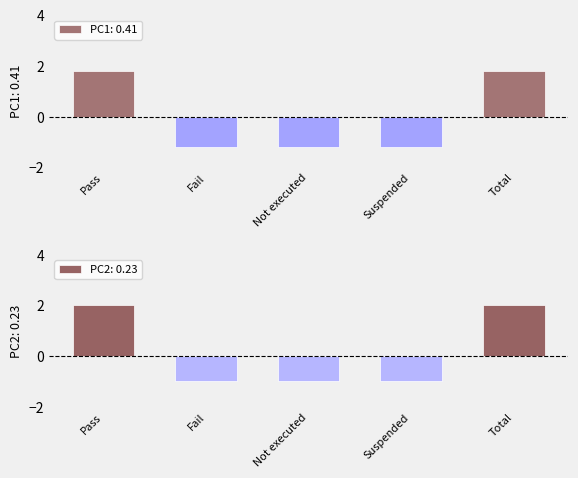

What is the minimum value for PC1: 0.41?

-1.2